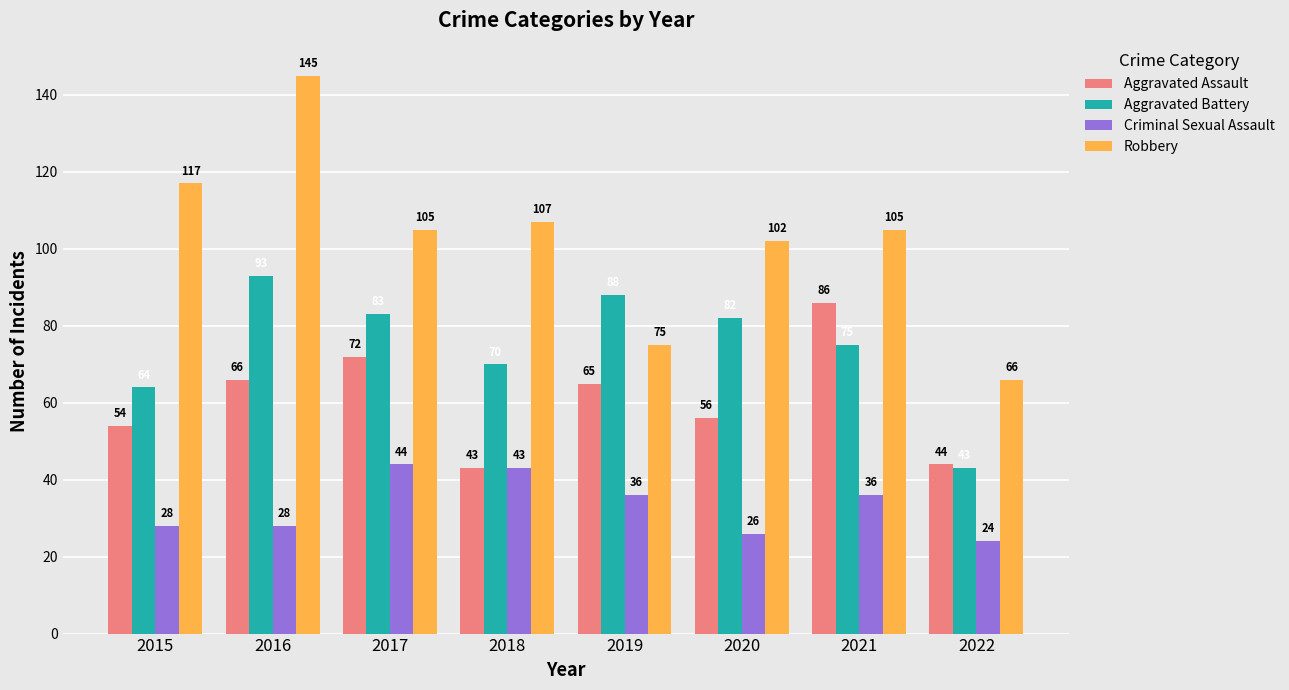

What is the value of the Criminal Sexual Assault bar at the 4th from the left?

43